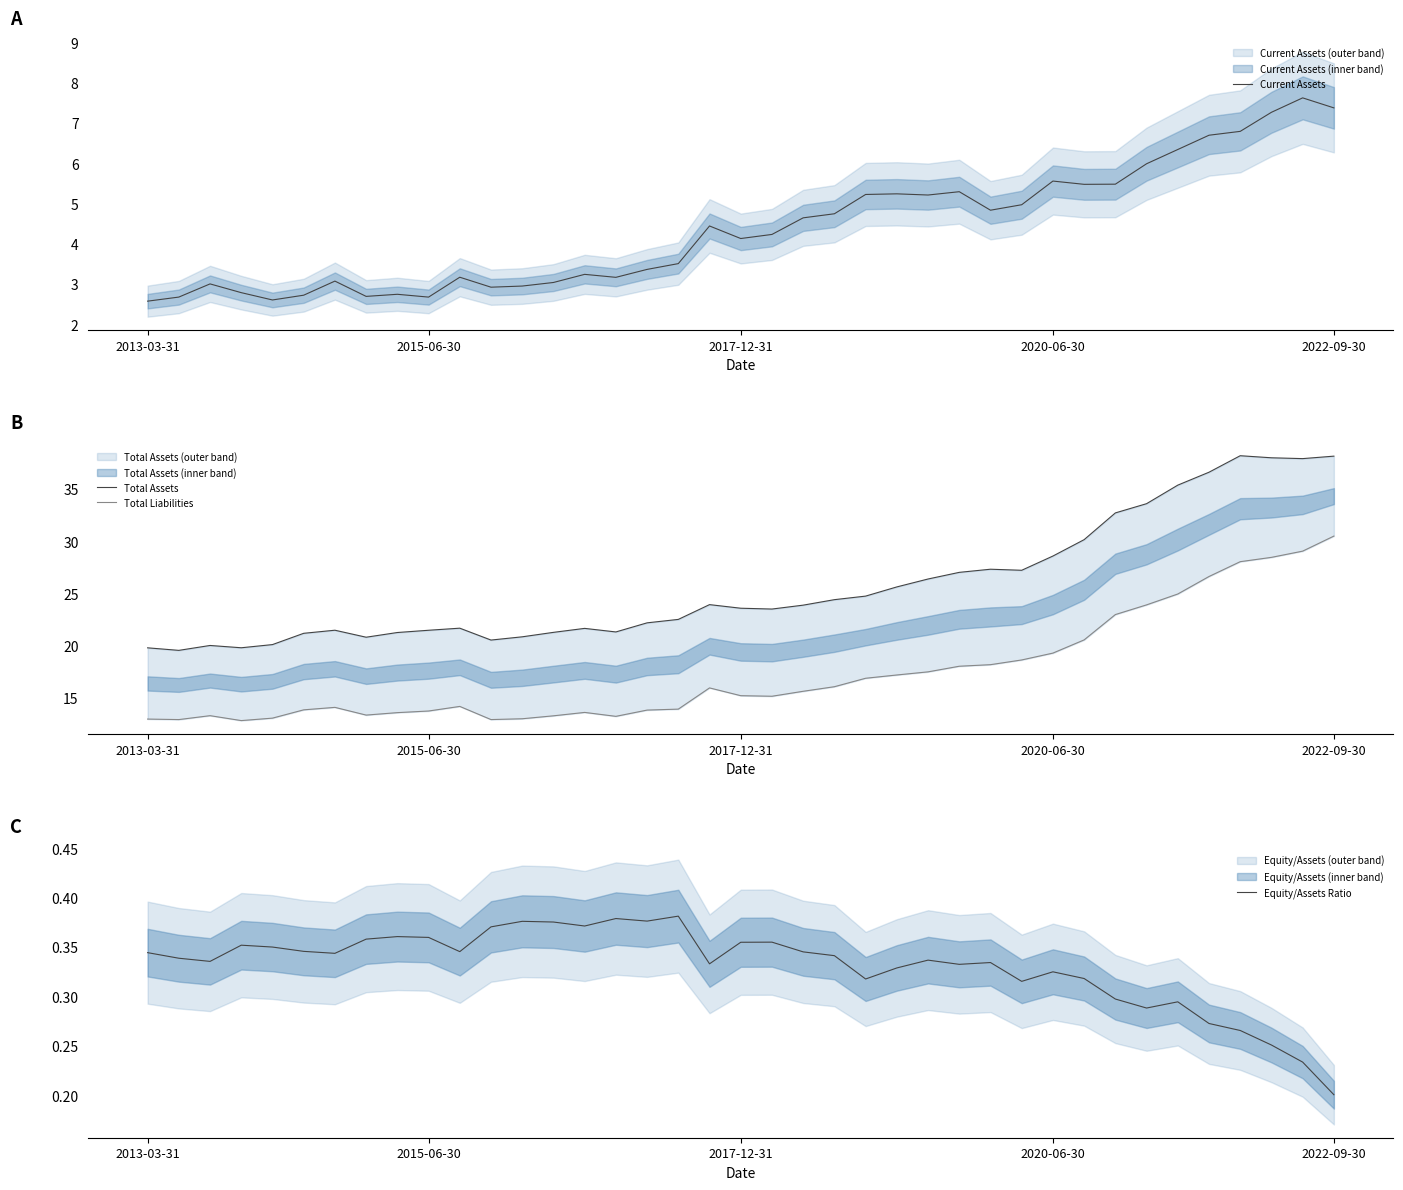

At which label does Equity/Assets Ratio reach its minimum?

2022-09-30